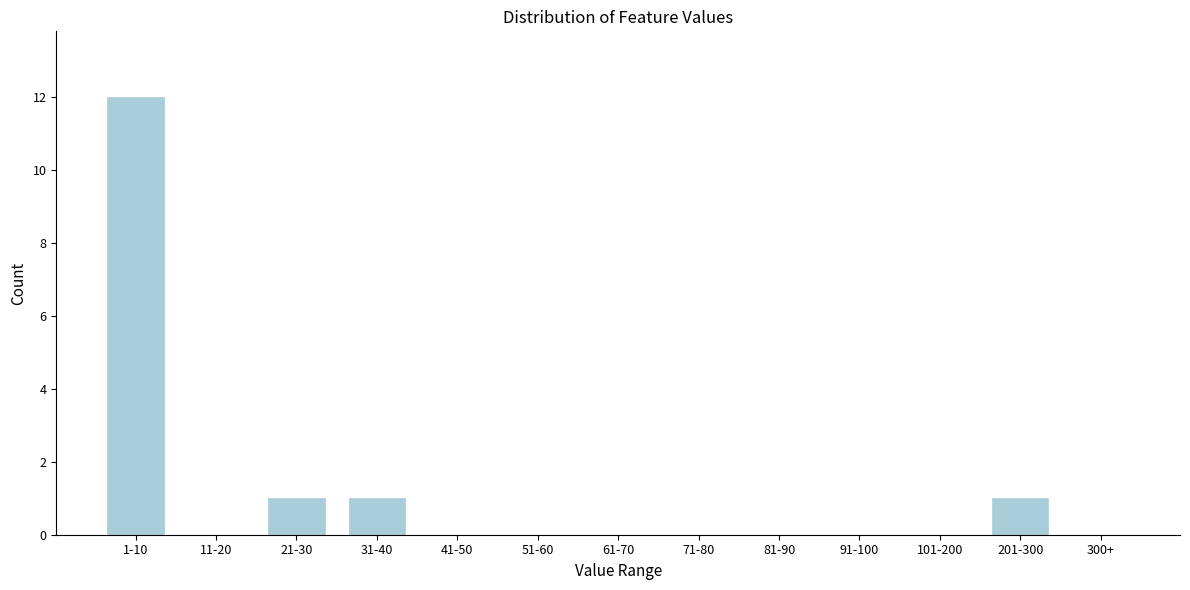

Reading left to right, transcribe all the data shown in this chart.

1-10=12	11-20=0	21-30=1	31-40=1	41-50=0	51-60=0	61-70=0	71-80=0	81-90=0	91-100=0	101-200=0	201-300=1	300+=0